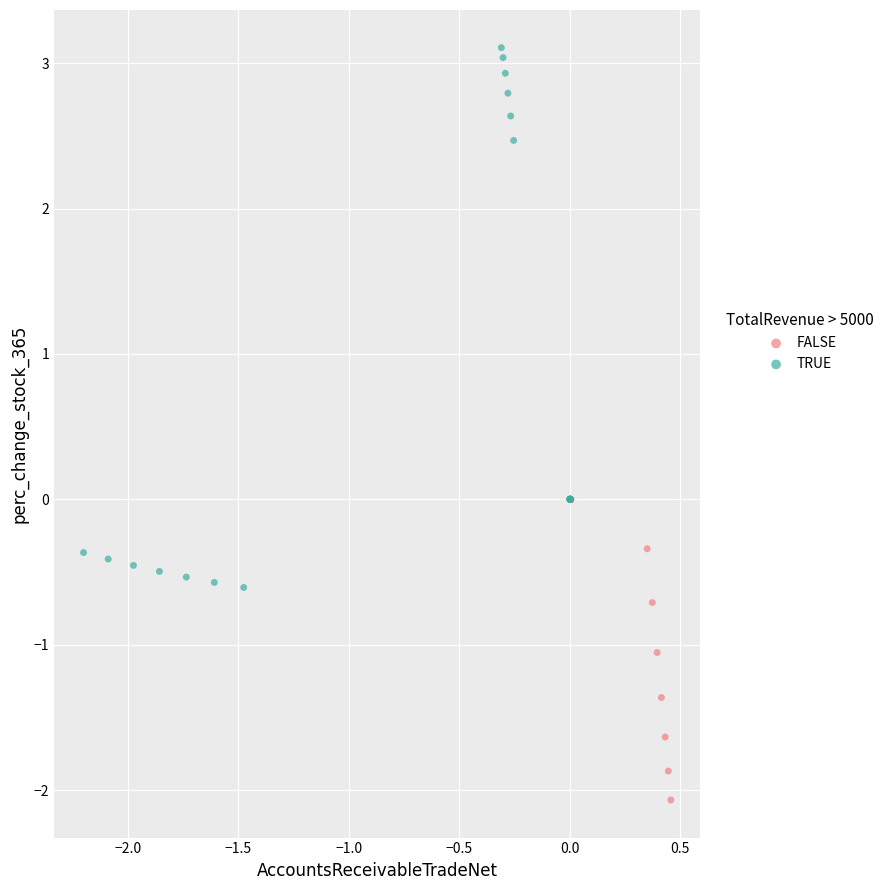

Which series has the largest Y range (max minus min)?

TRUE